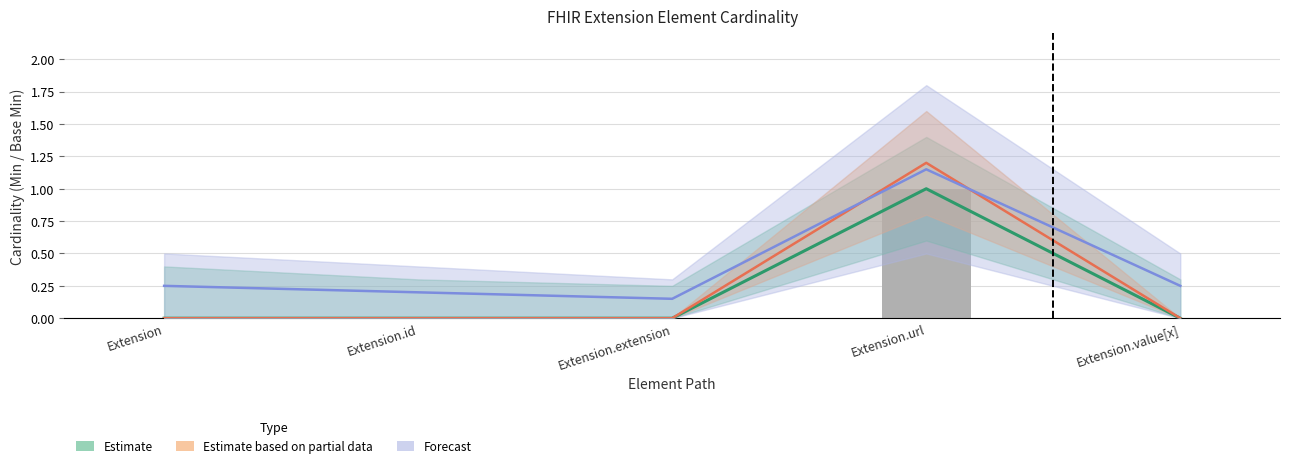

At which category is the sum across all series the highest?

Extension.url